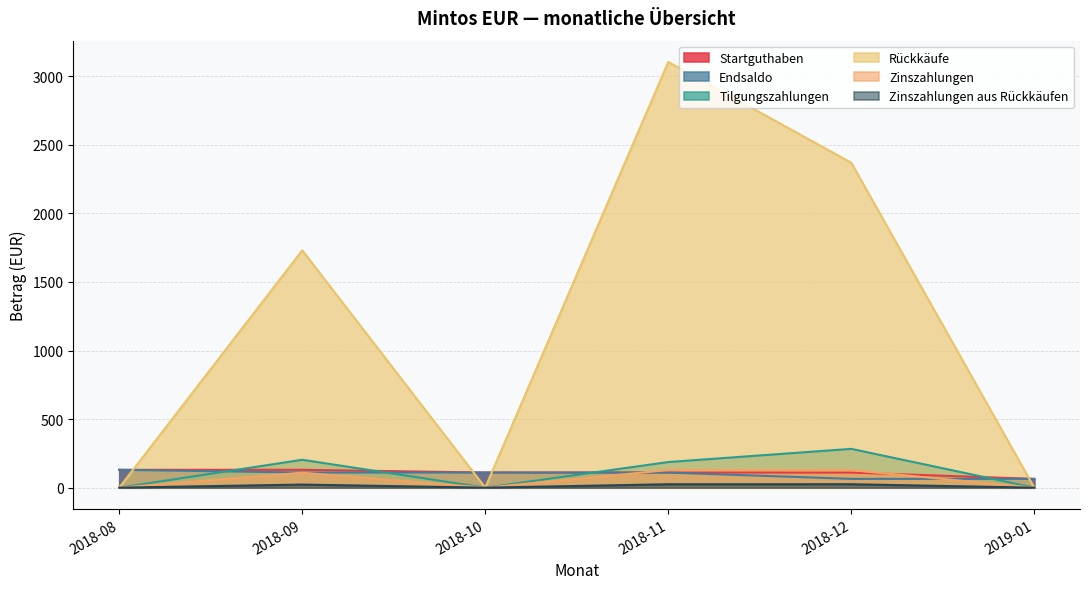

What position from the right is 2018-08?

6